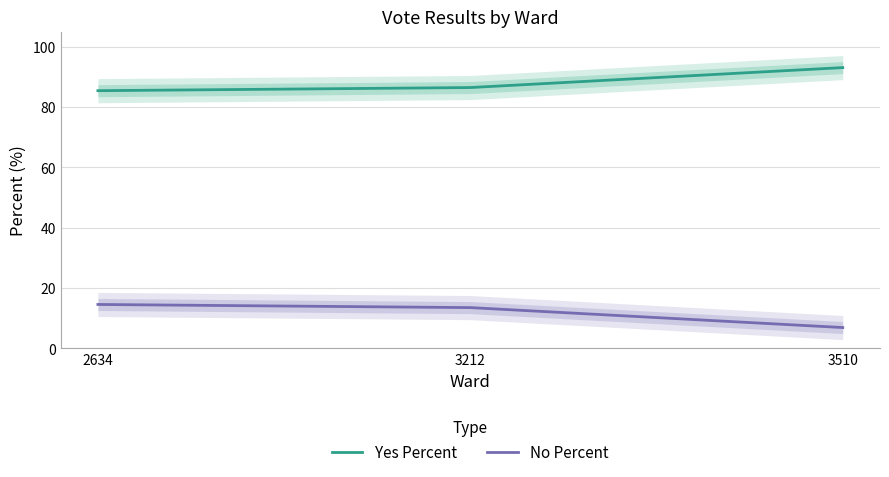

Reading left to right, list all the values displayed in this chart.

Yes Percent: 2634=85.4	3212=86.5	3510=93.1
No Percent: 2634=14.6	3212=13.5	3510=6.9